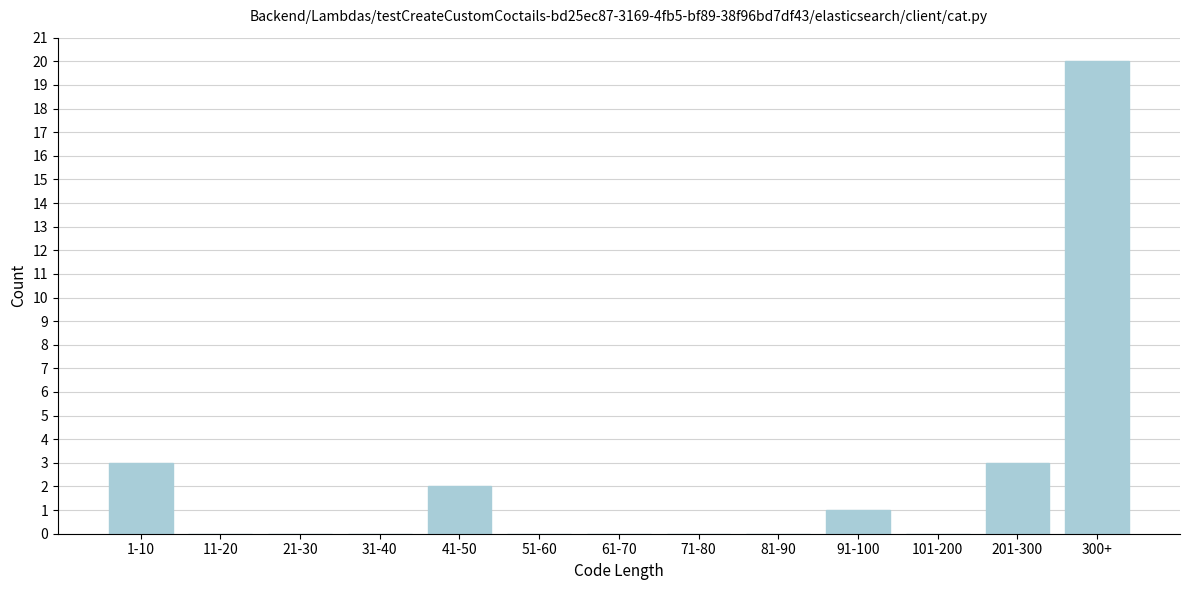

Reading left to right, what are all the values shown in this chart?

1-10=3	11-20=0	21-30=0	31-40=0	41-50=2	51-60=0	61-70=0	71-80=0	81-90=0	91-100=1	101-200=0	201-300=3	300+=20